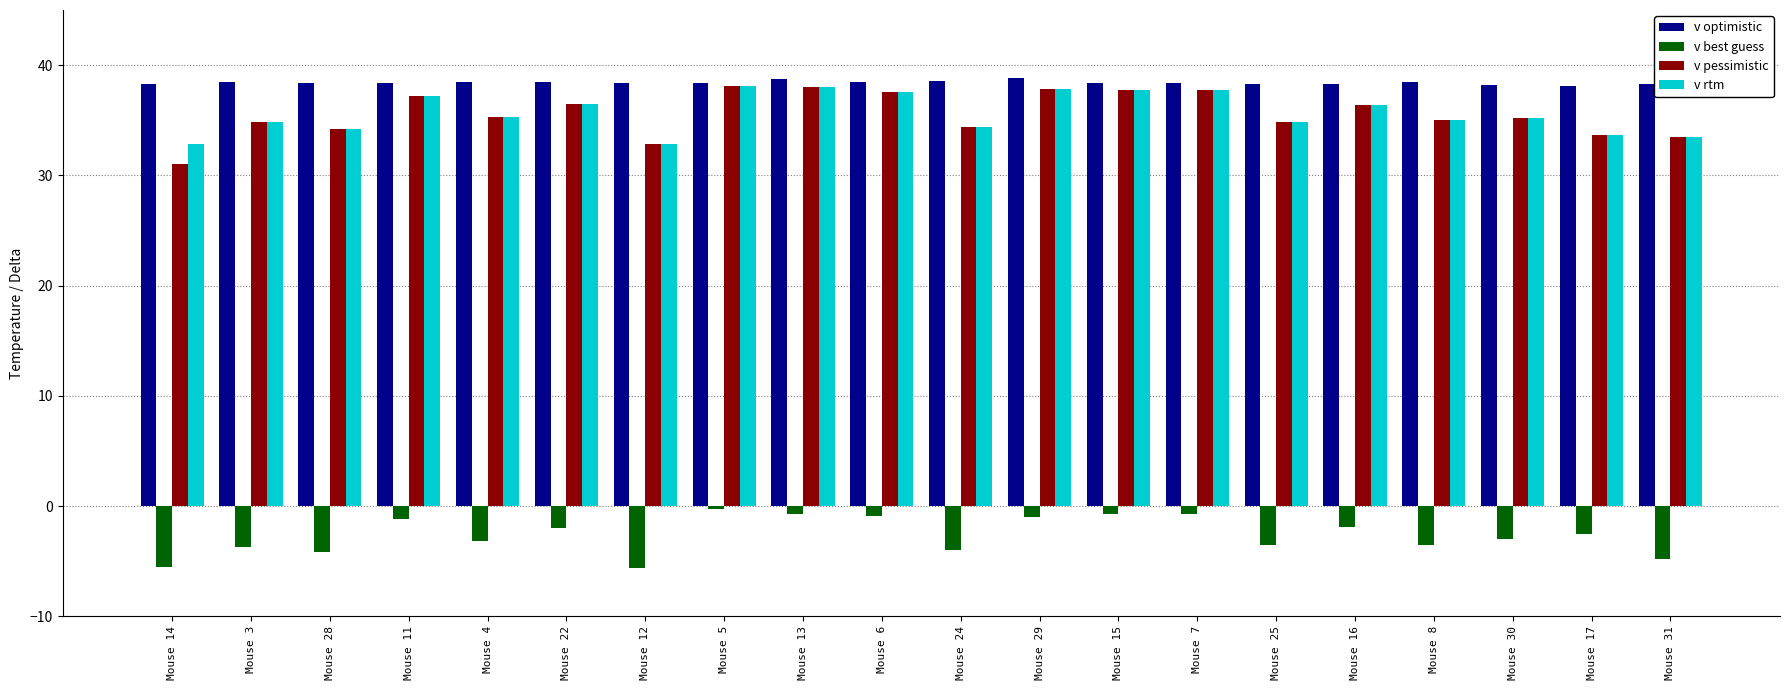

The value of v pessimistic at Mouse 11 is 23.9. True or false?

False